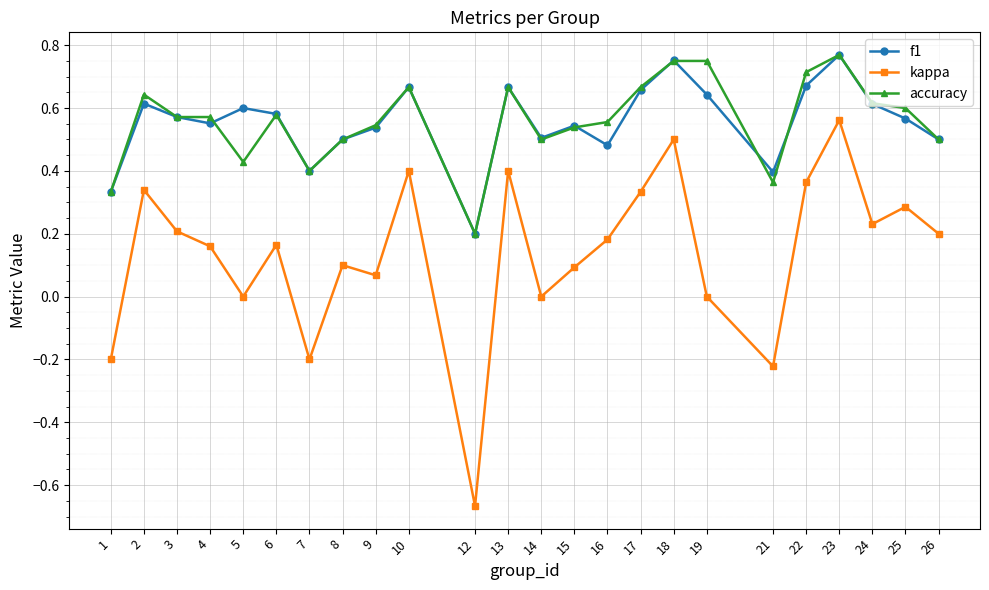

The value of f1 at 15 is 0.2. True or false?

False